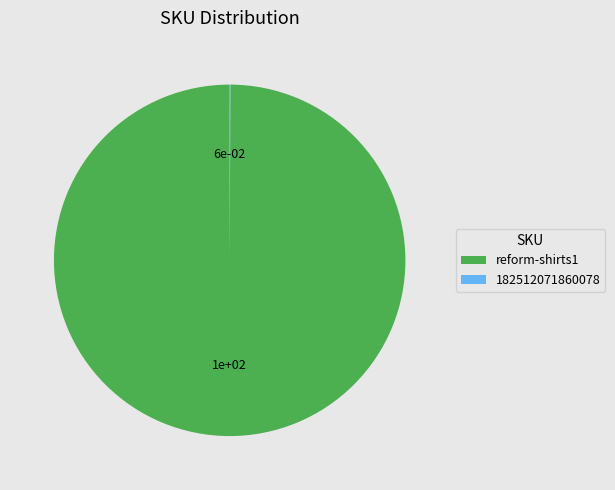

What is the largest slice in the pie chart?

reform-shirts1